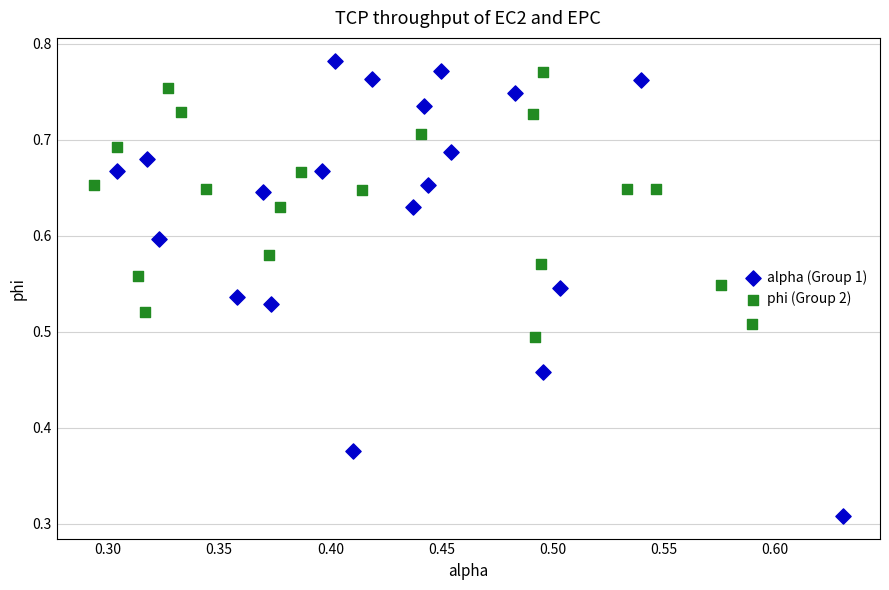

What are all the series names shown in the legend?

alpha (Group 1), phi (Group 2)